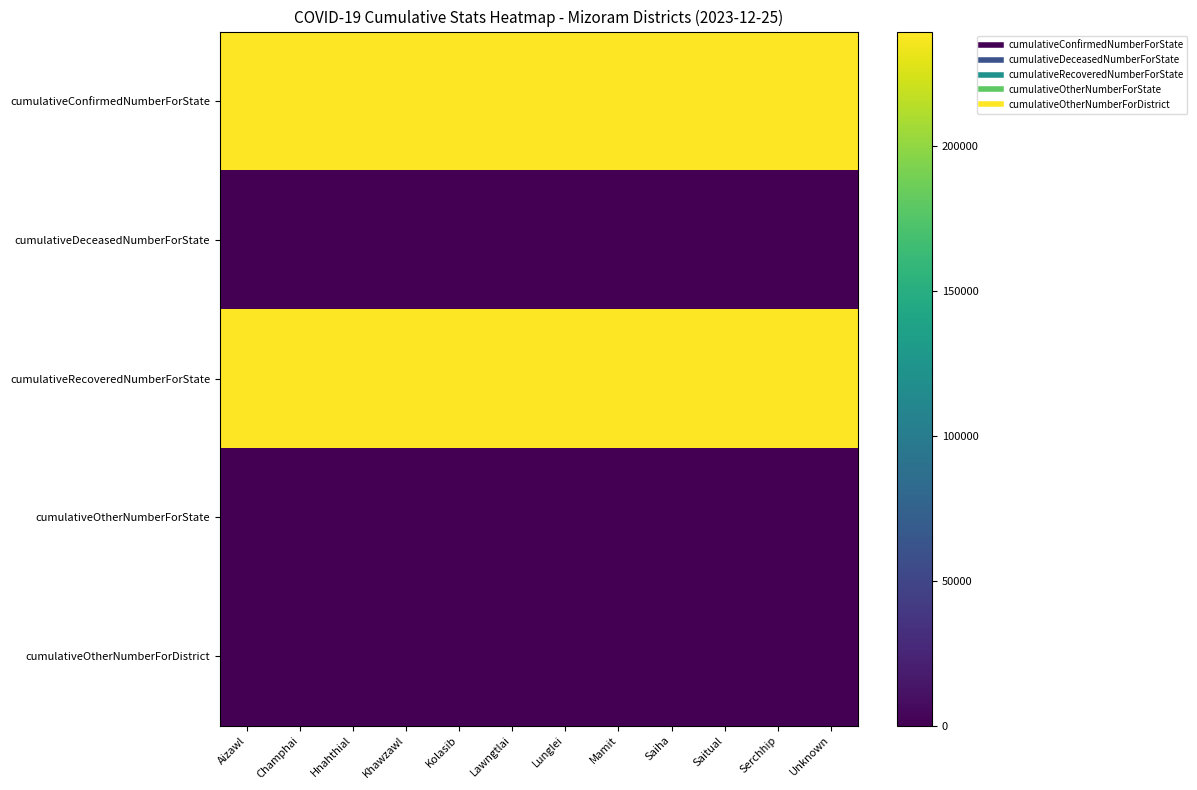

What is the greatest value displayed?

239562